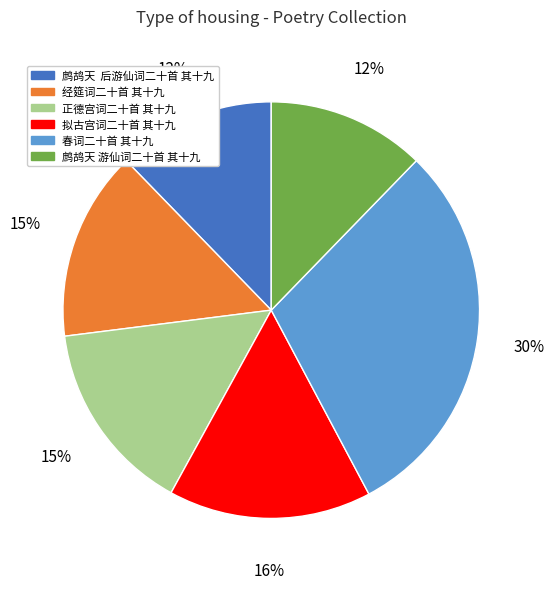

What is the largest slice in the pie chart?

春词二十首 其十九